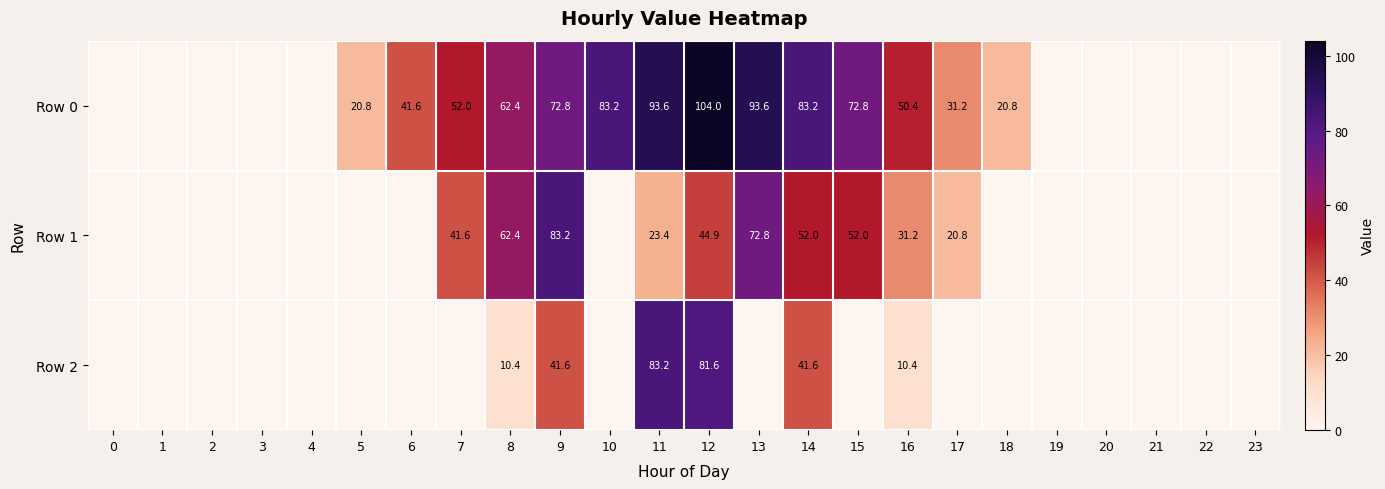

What is the maximum value shown in the chart?

104.0